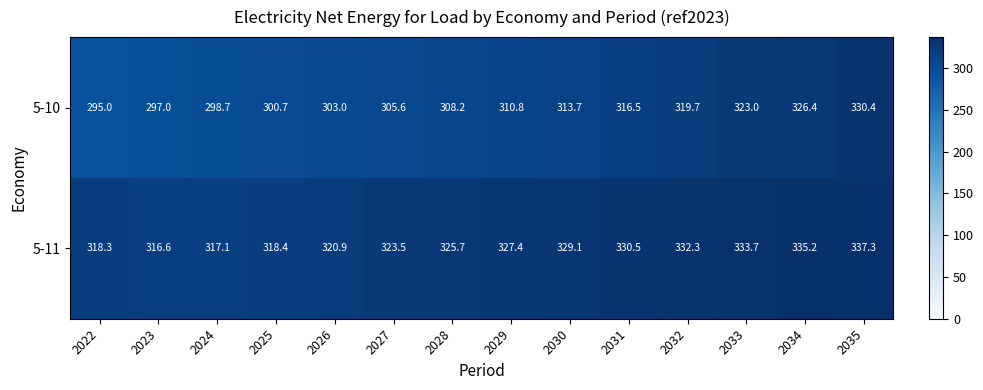

At how many categories does at least one series exceed 303?

14